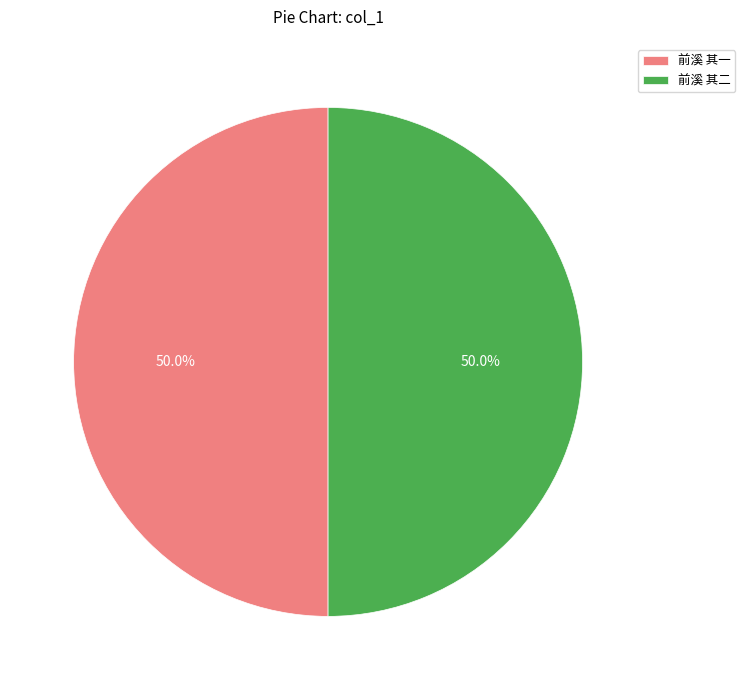

Approximately how many times larger is the value at 前溪 其二 compared to 前溪 其一?

1.0